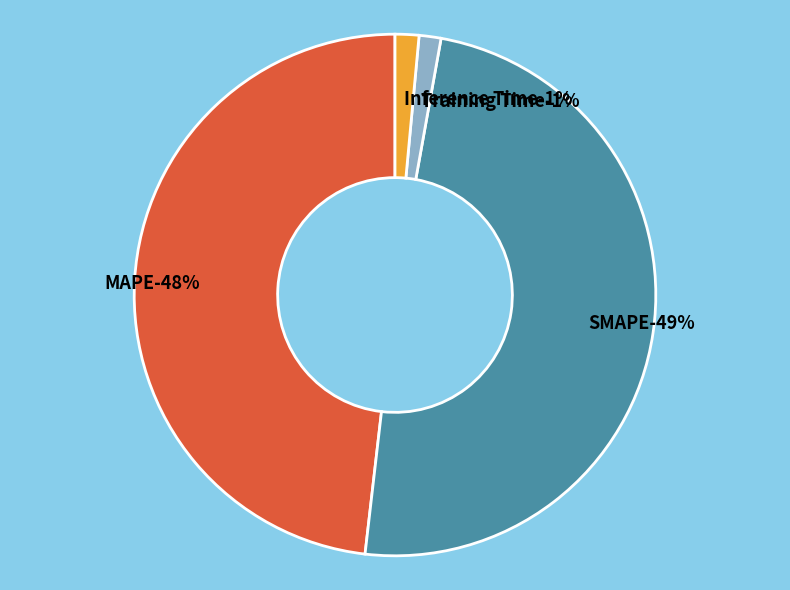

How much of the chart is everything except Inference Time?

98.5%